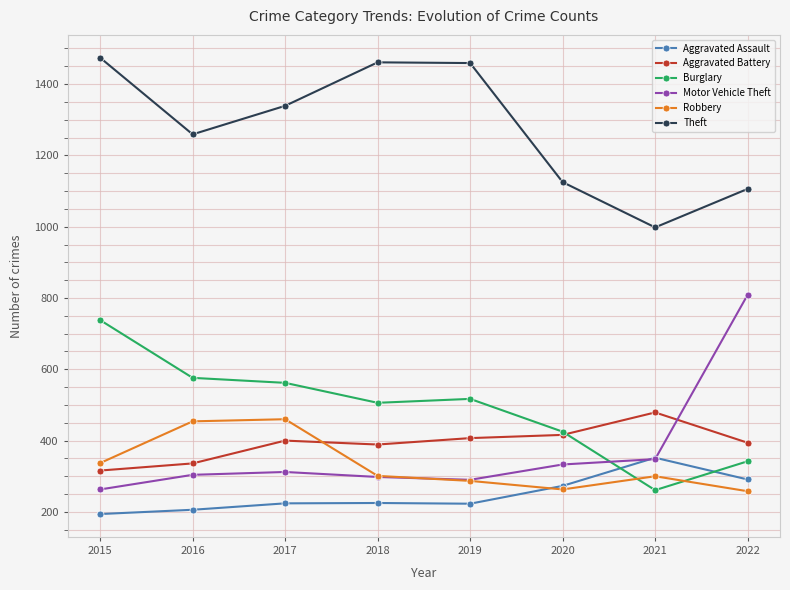

What is the value of the Aggravated Battery point at the 1st from the left?

316